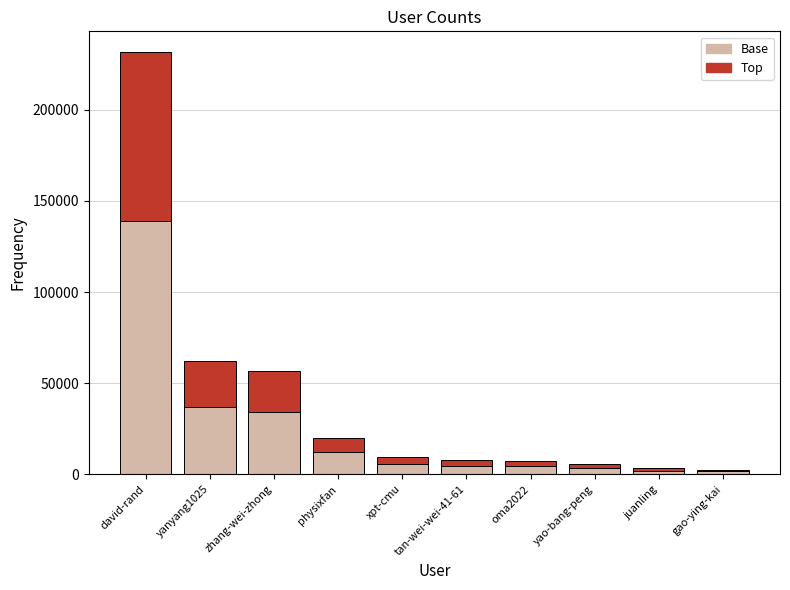

What is the sum of all Base values?

243741